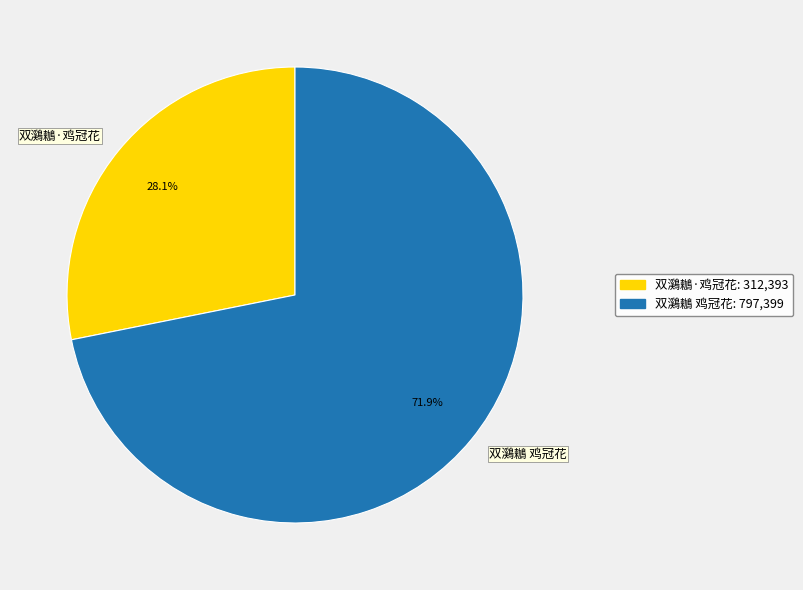

What is the largest slice in the pie chart?

双鸂鶒 鸡冠花